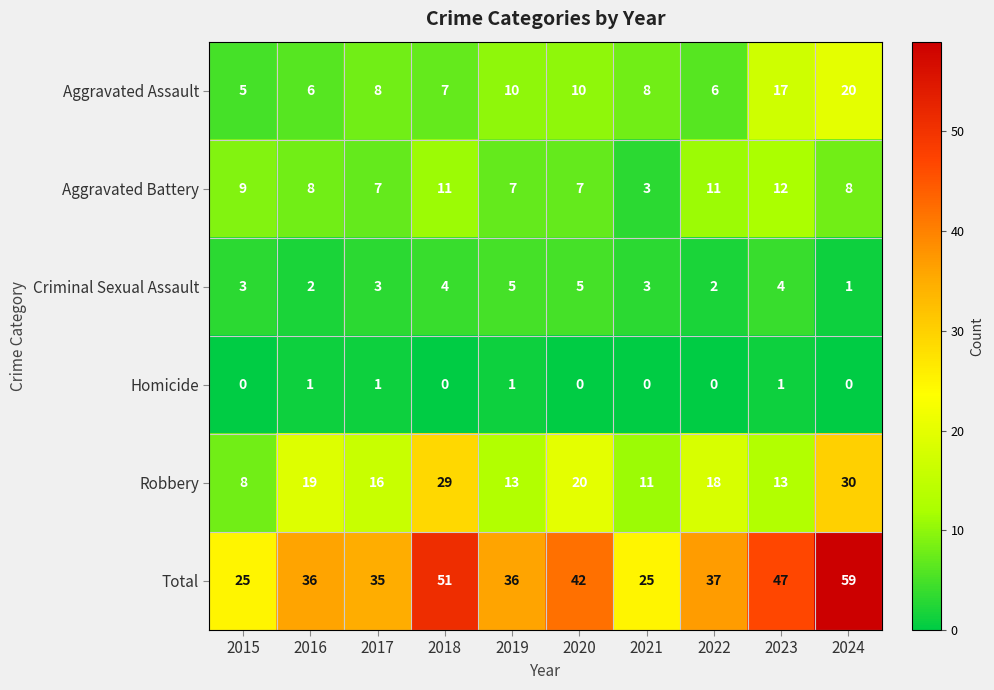

Rank the series at 2019 from lowest to highest value.

Homicide, Criminal Sexual Assault, Aggravated Battery, Aggravated Assault, Robbery, Total